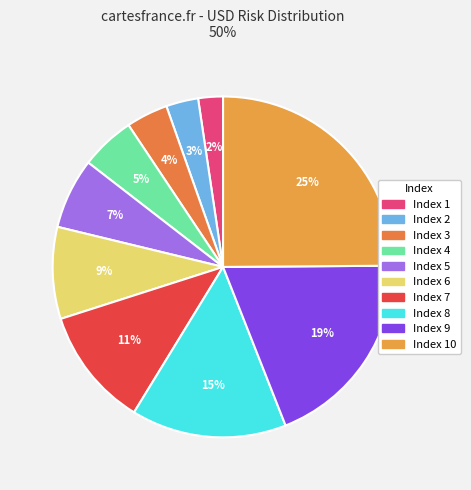

Count the number of slices in the pie.

10